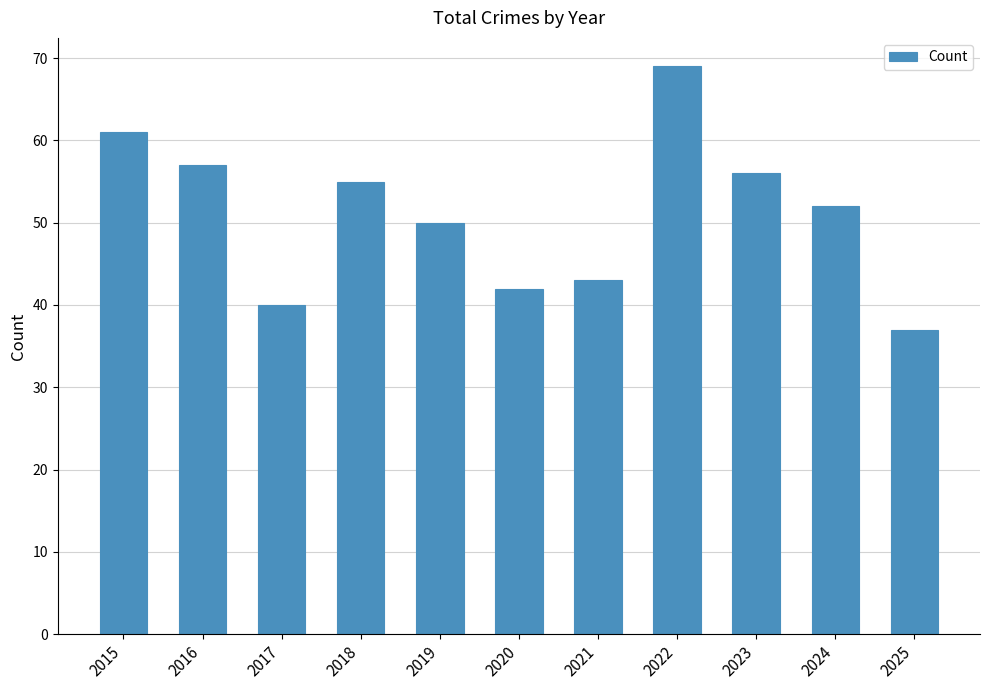

Rank the categories by value from highest to lowest.

2022, 2015, 2016, 2023, 2018, 2024, 2019, 2021, 2020, 2017, 2025